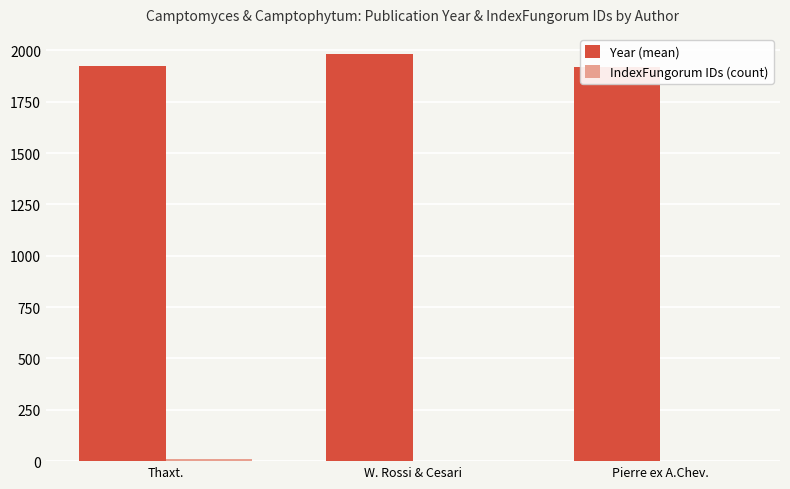

Which series has the widest spread of values?

Year (mean)